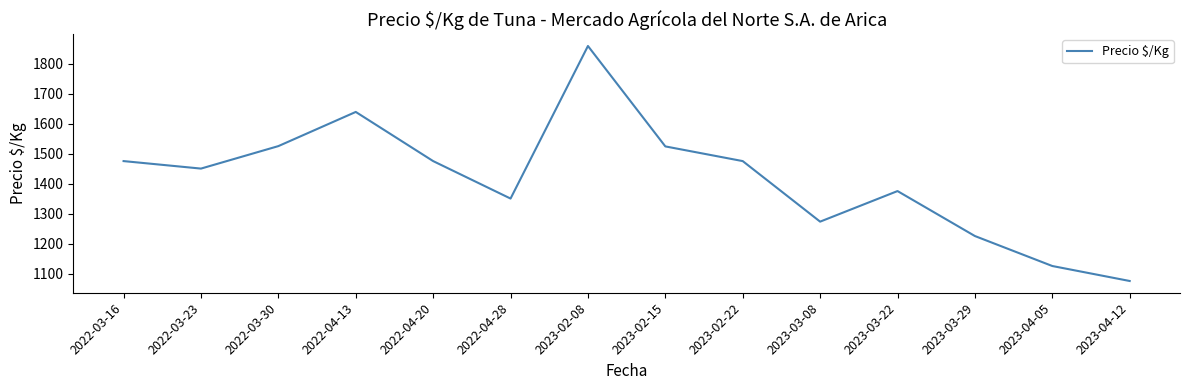

At which category does the chart reach its peak across all series?

2023-02-08